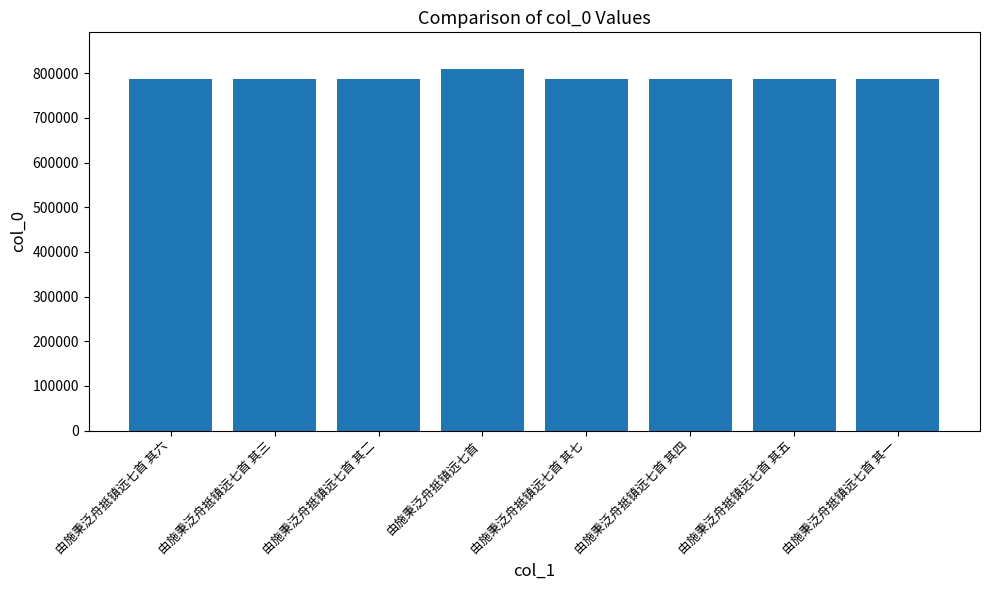

Read the value at 由施秉泛舟抵镇远七首 其六.

786849